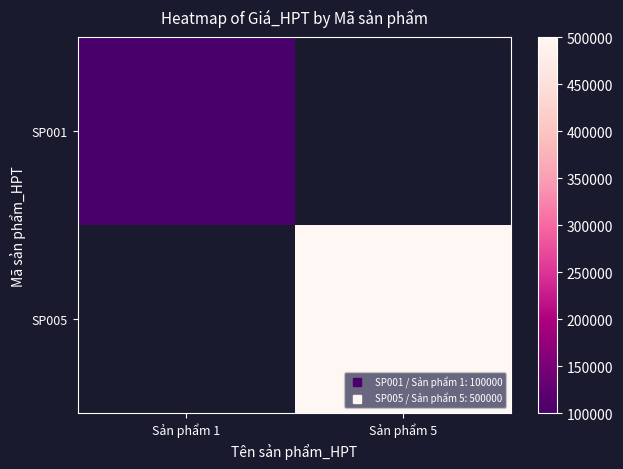

What value does the SP005 series have at Sản phẩm 5?

500000.0